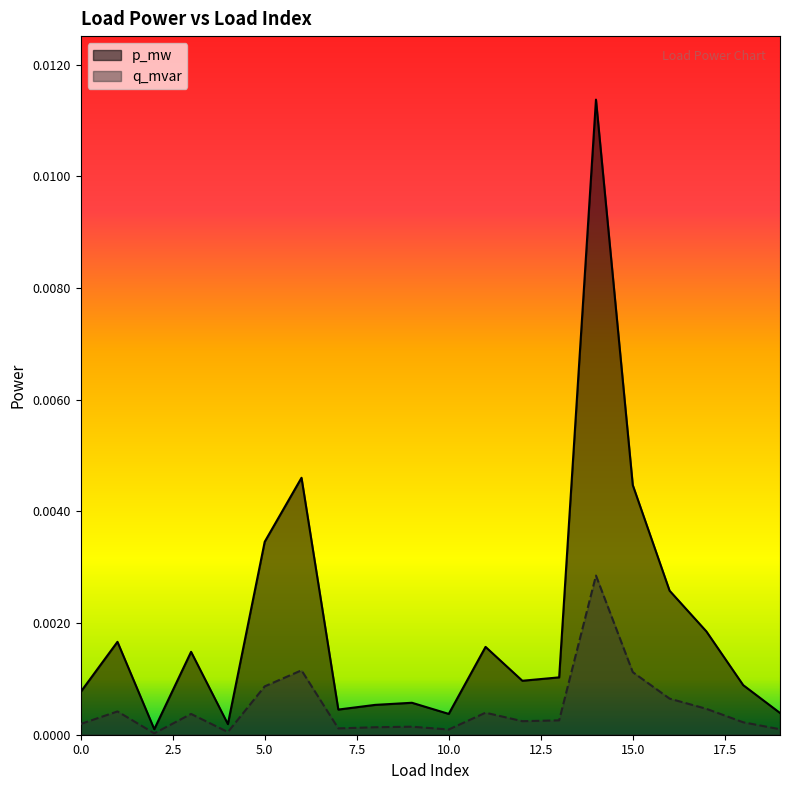

Where is the first local maximum for q_mvar?

1